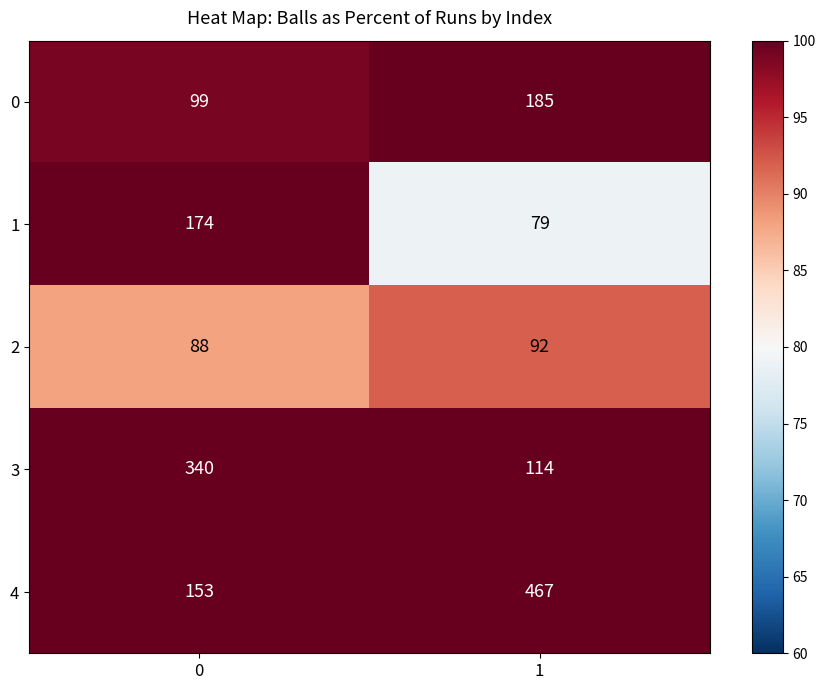

Read the 1 value at 1, to the nearest 10.

80